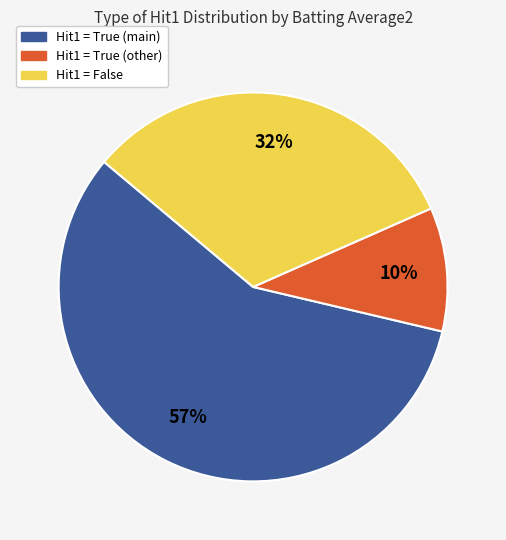

To the nearest percent, what is the difference between the largest and smallest slice percentages?

47%